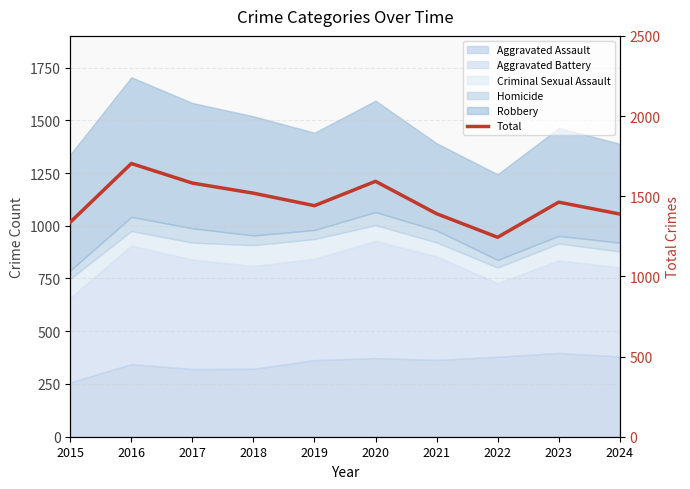

What is the approximate value at 2021, to the nearest 10?

1390